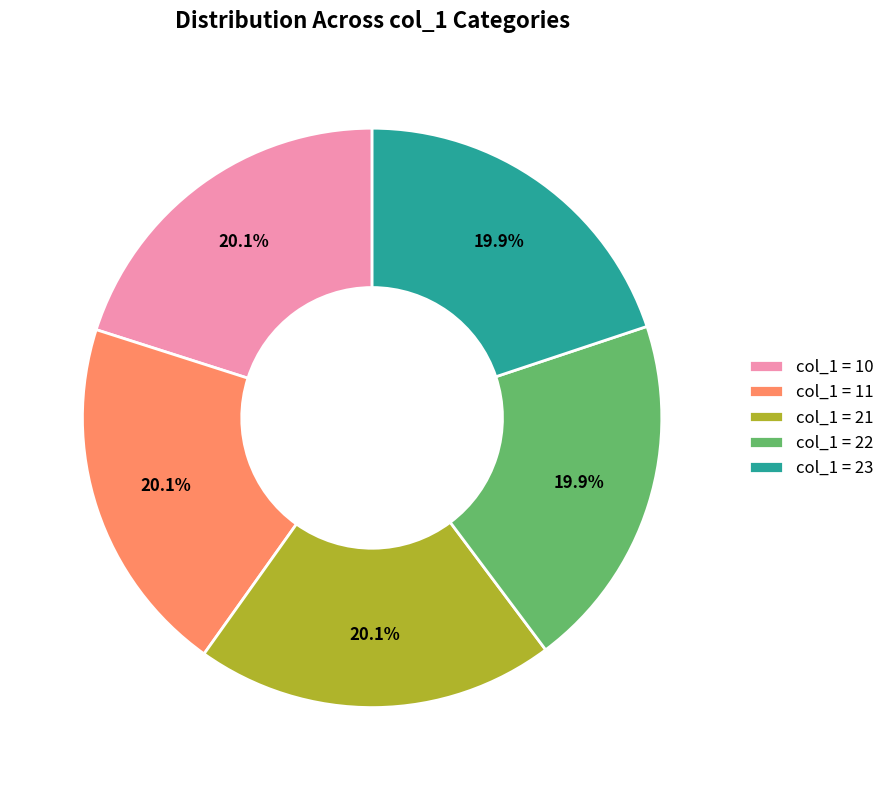

Does col_1 = 23 account for over 50% of the chart?

No